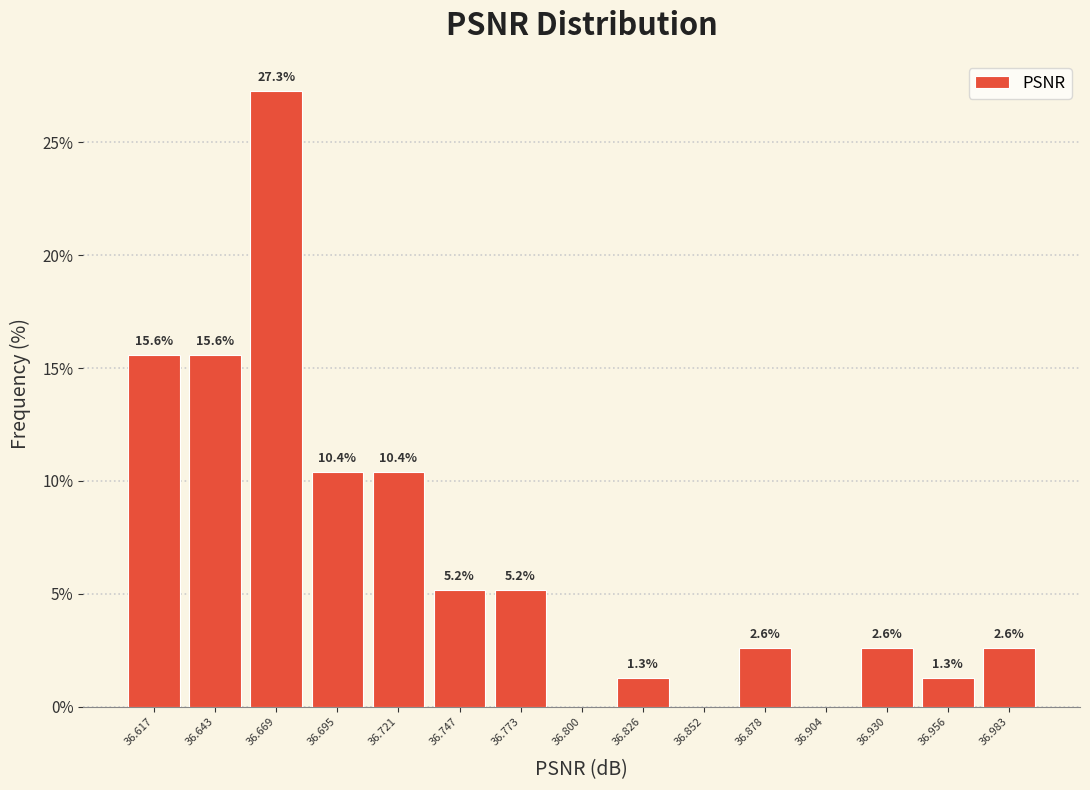

Over which range of the x-axis is the bar tallest?

36.655 to 36.680